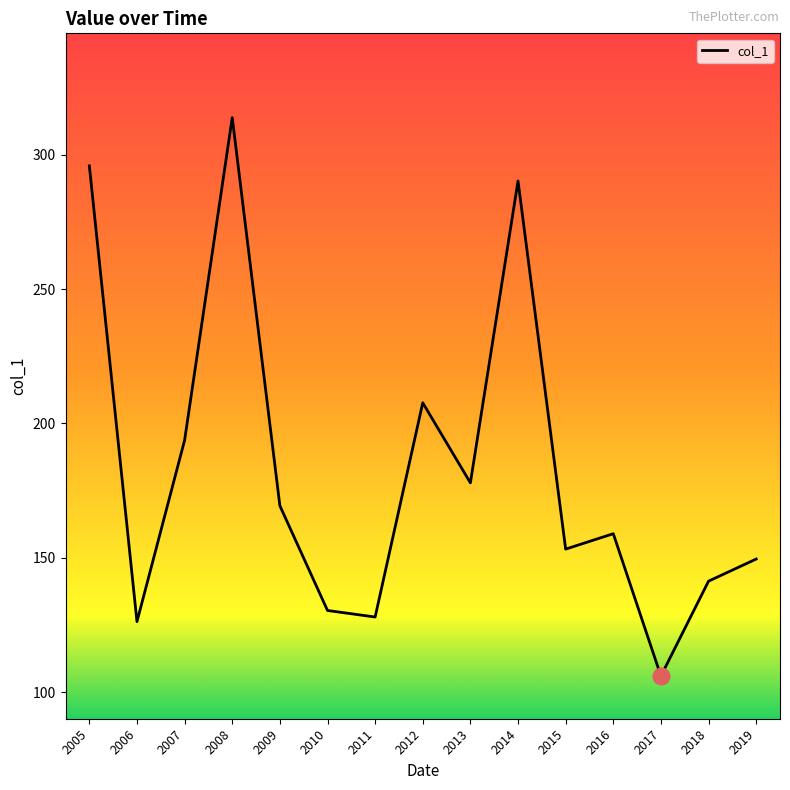

True or false: the data shows 32.0 at 2018.

False